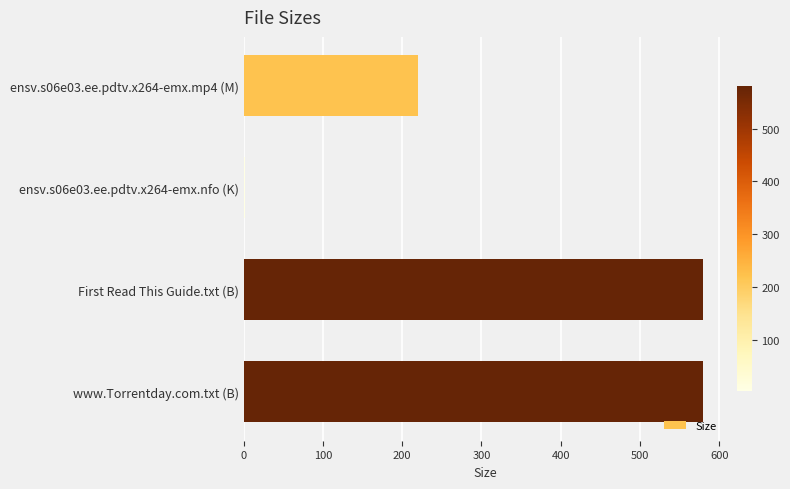

What is the label of the 1st bar from the top?

ensv.s06e03.ee.pdtv.x264-emx.mp4 (M)